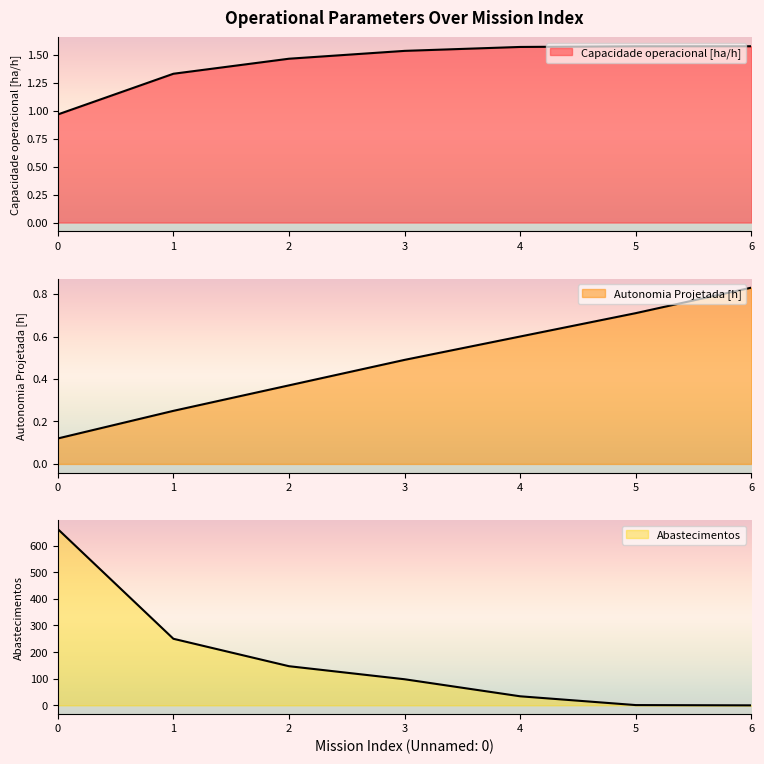

Between 4 and 1, which is larger?

4